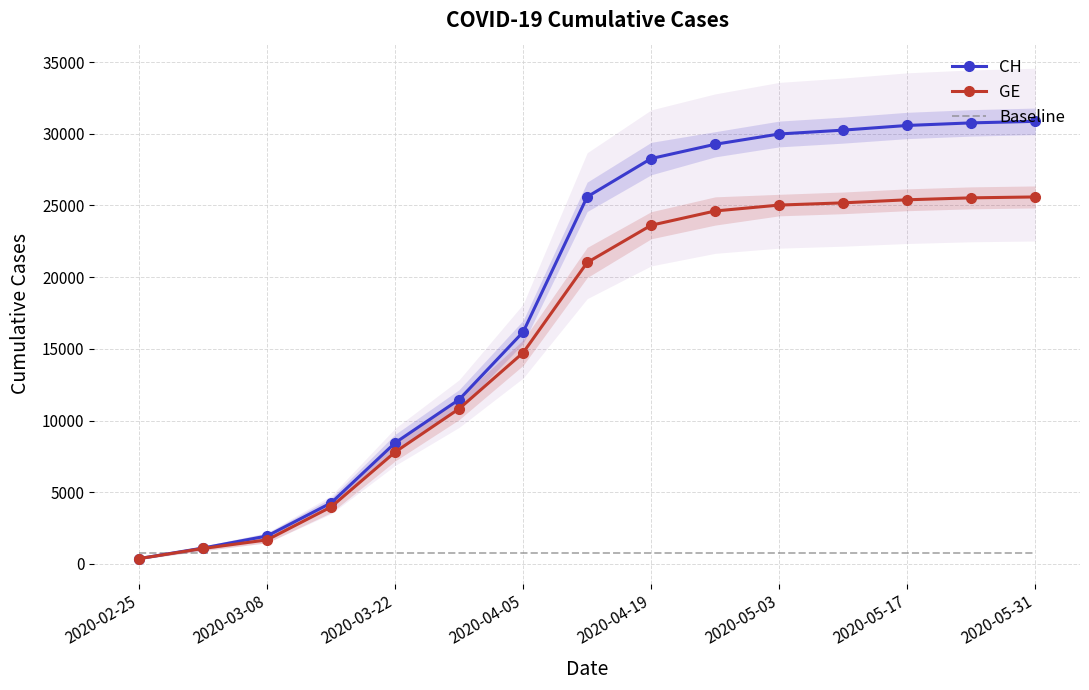

The value of Baseline at 2020-05-03 is 788.2. True or false?

True